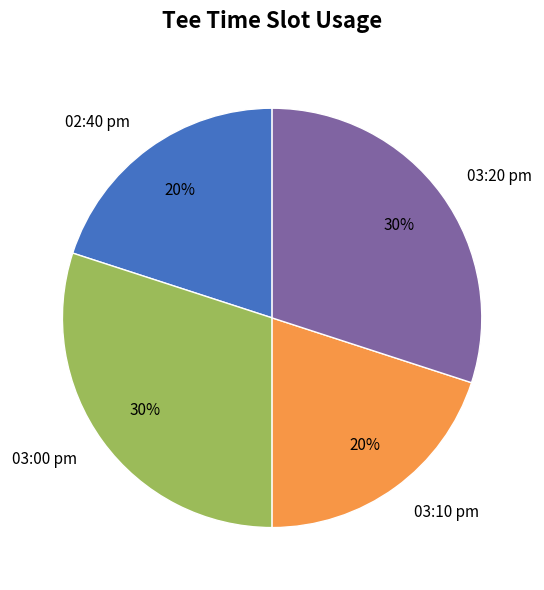

Does any single category account for the majority?

No